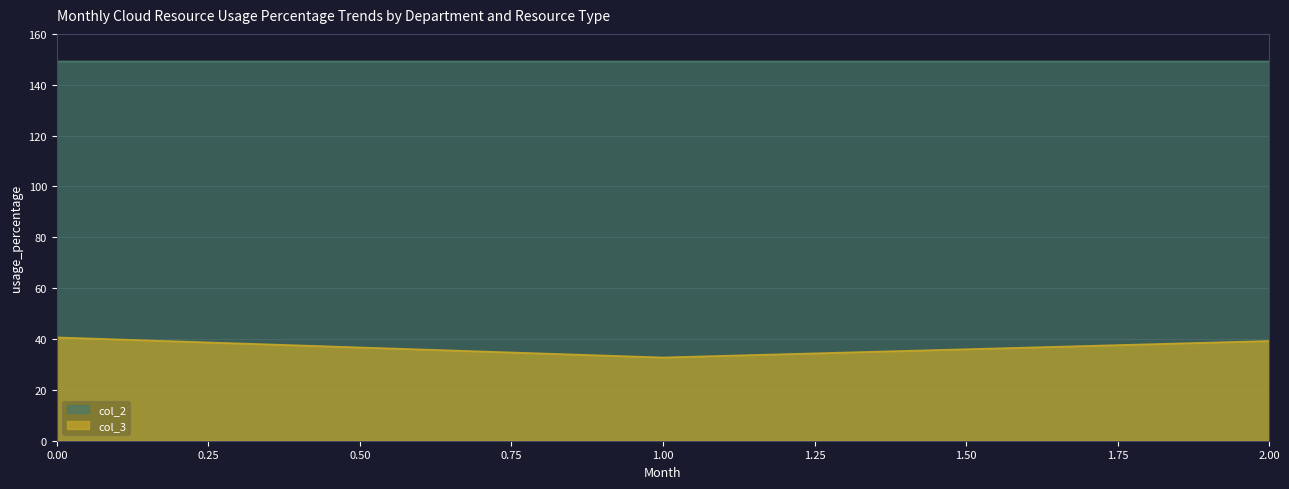

Reading left to right, transcribe all the data shown in this chart.

col_3: 0.00=40.6	1.00=32.7	2.00=39.2
col_2: 0.00=149.2	1.00=149.2	2.00=149.2